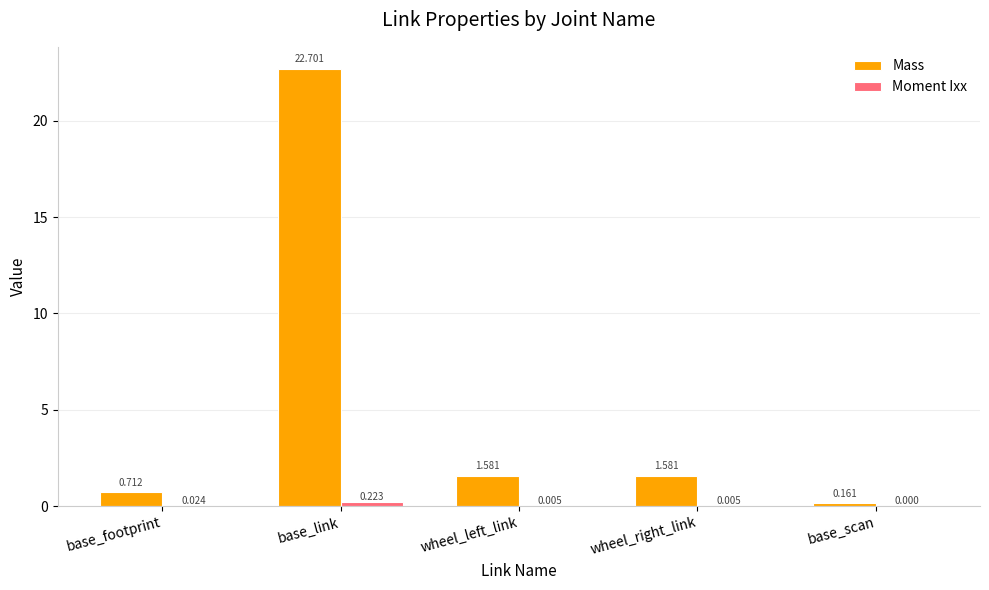

At which category is the sum across all series the highest?

base_link